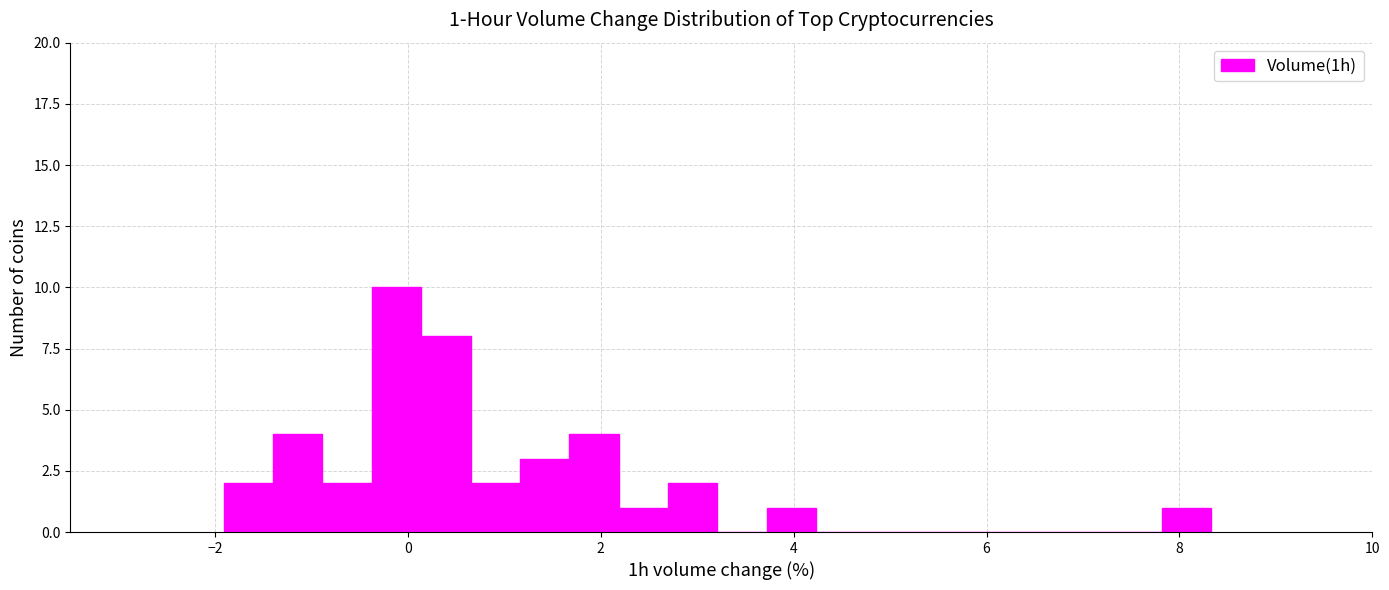

Read against the x-axis, roughly where is the centre of the tallest bar?

-0.2